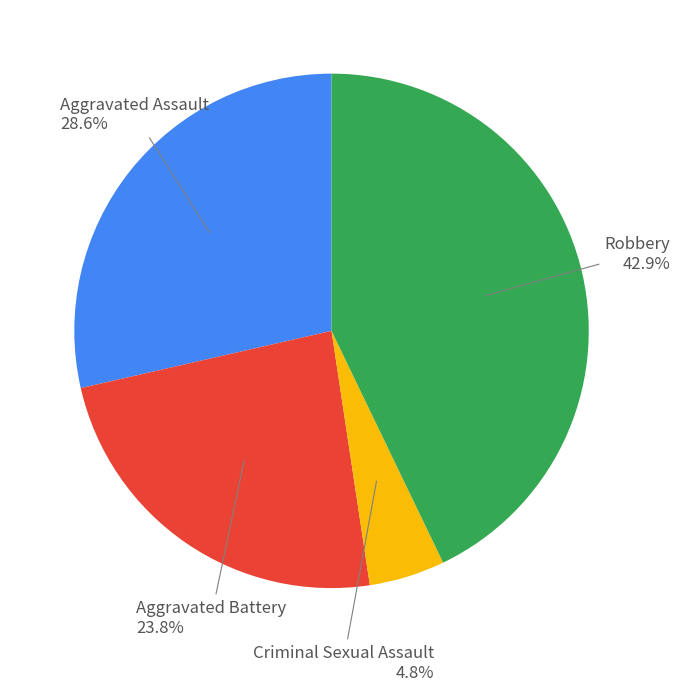

Is there any slice that represents more than half of the pie?

No